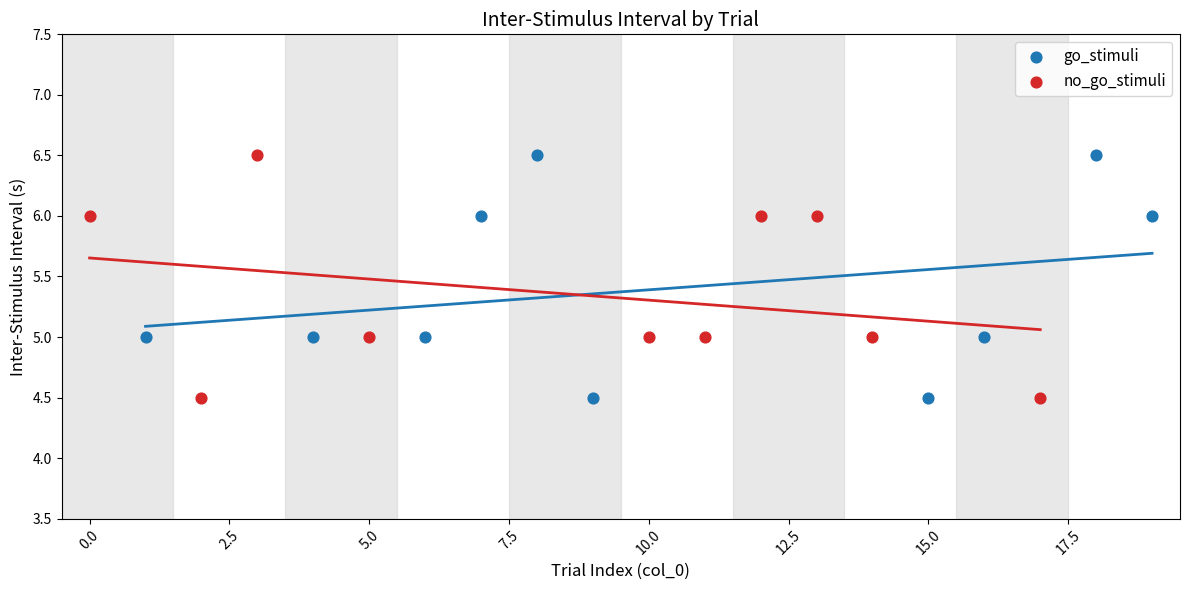

What are all the series names shown in the legend?

go_stimuli, no_go_stimuli